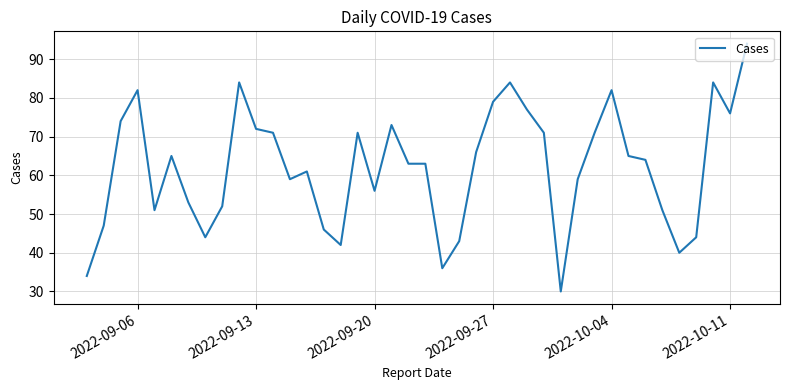

What is the maximum value shown in the chart?

94